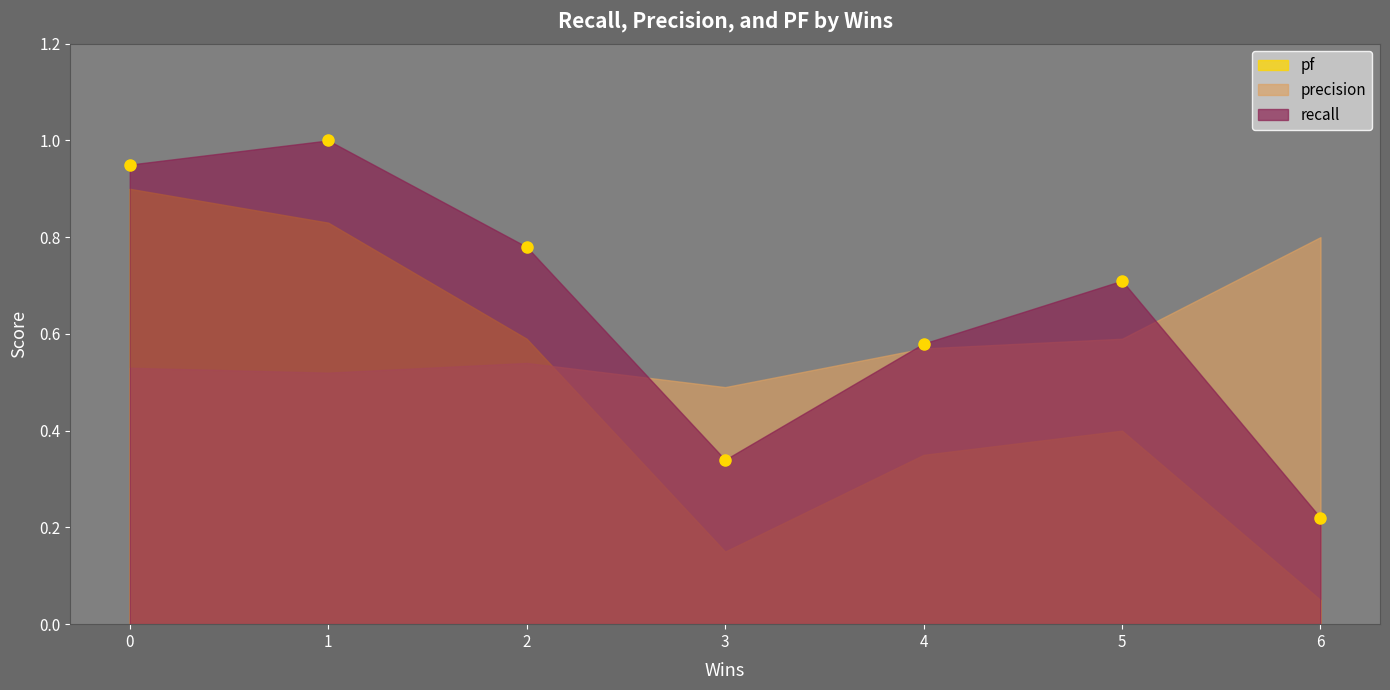

The value of recall at 1 is 1.0. True or false?

True